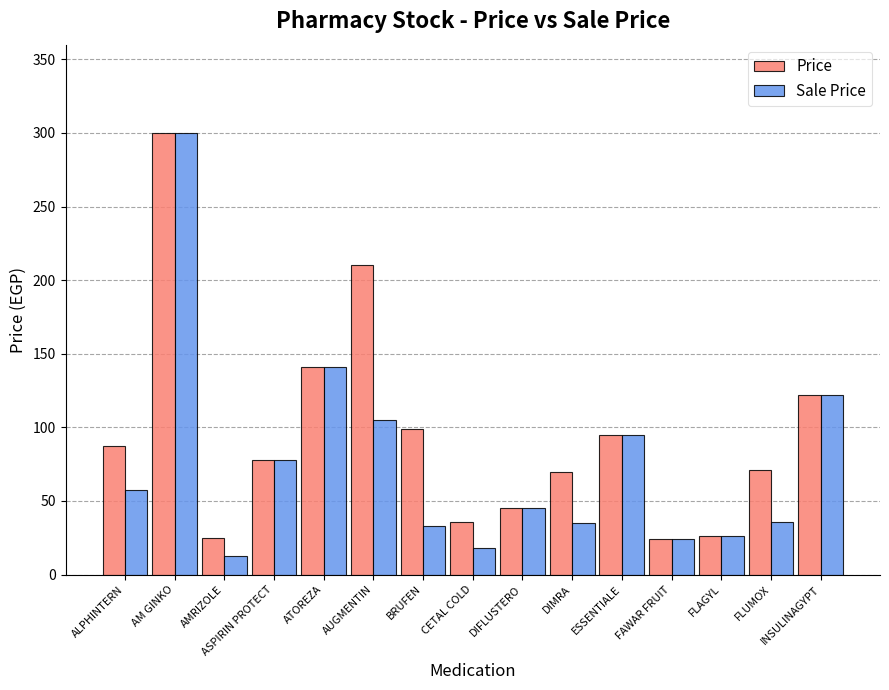

At which category does the chart reach its peak across all series?

AM GINKO